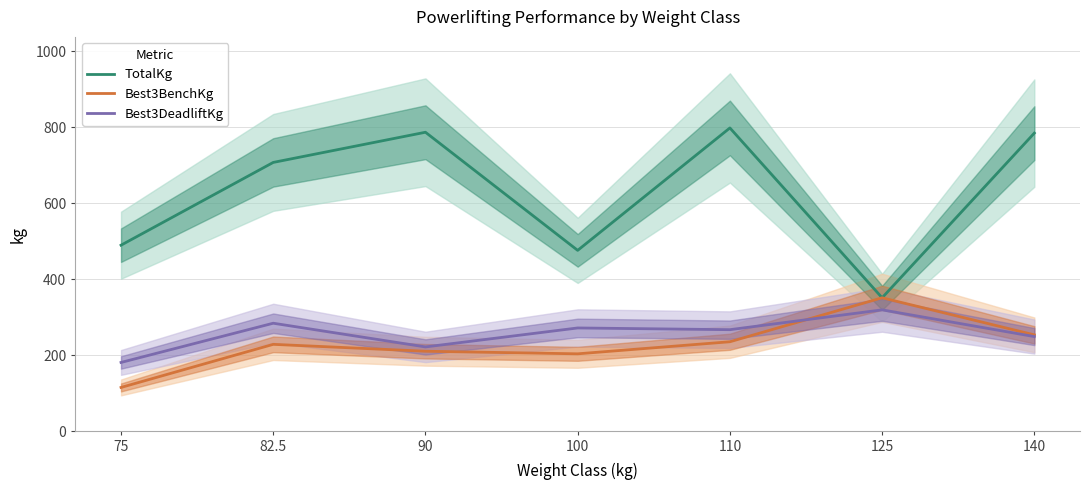

Which series changed the most between 100 and 110?

TotalKg